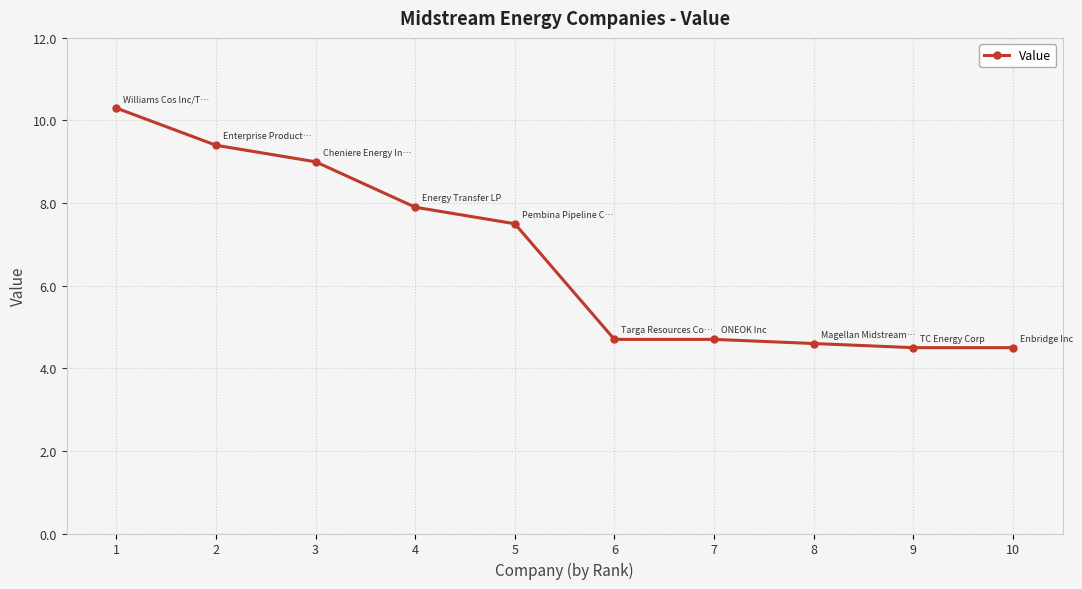

What is the maximum value shown in the chart?

10.3